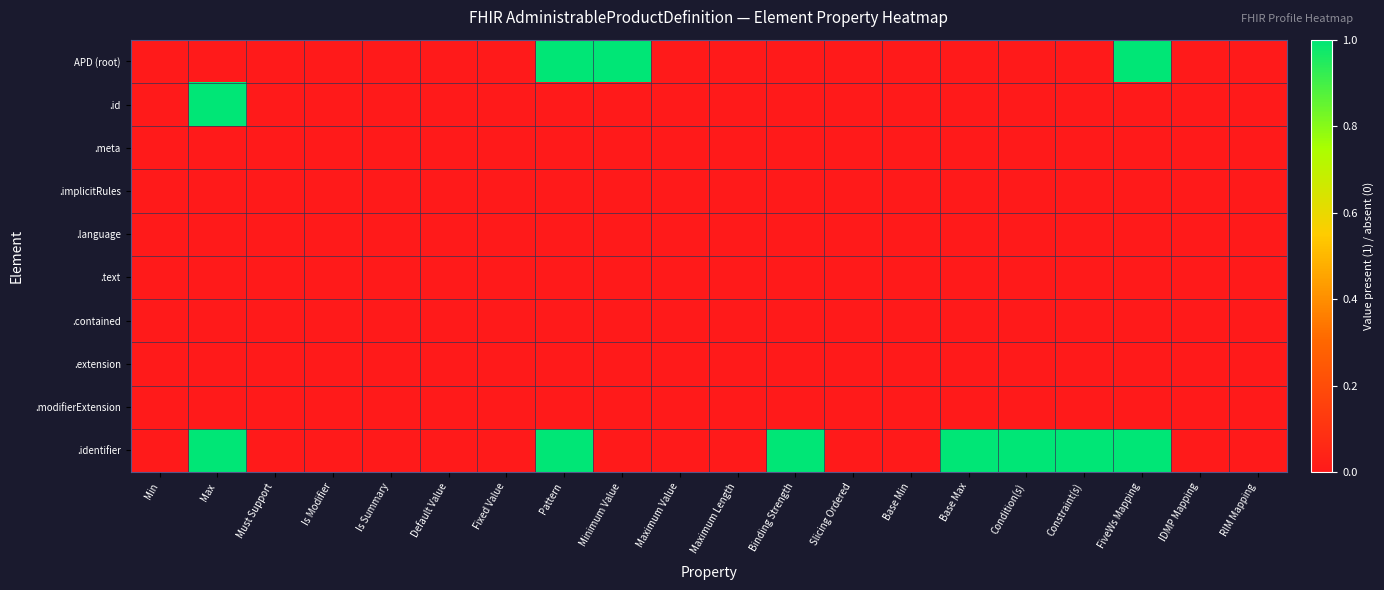

Which series changed the most between Minimum Value and Maximum Value?

APD (root)